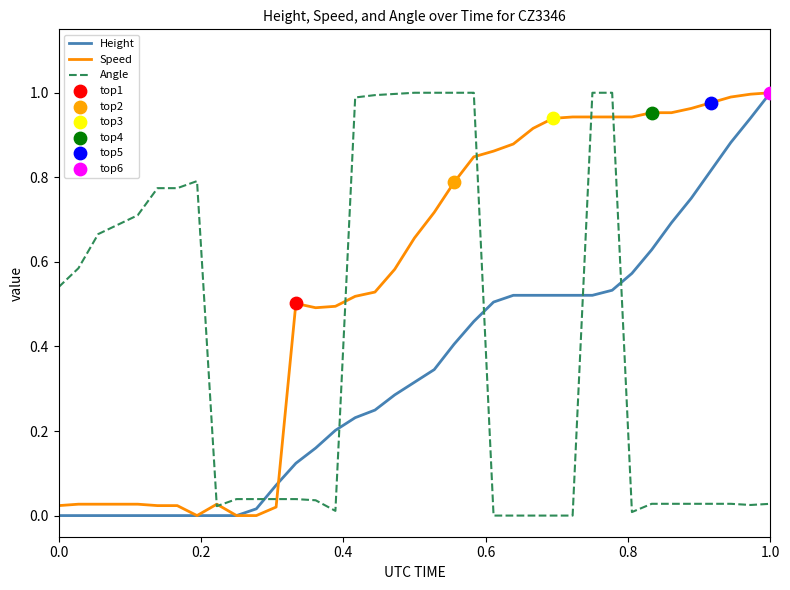

True or false: Angle and Height intersect in this chart.

True